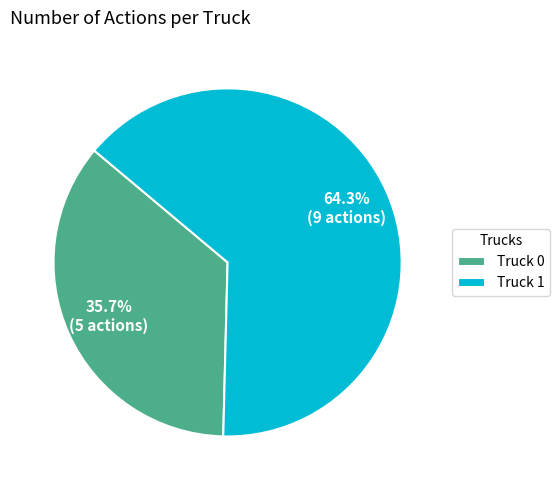

Approximately how many times larger is the value at Truck 0 compared to Truck 1?

0.6